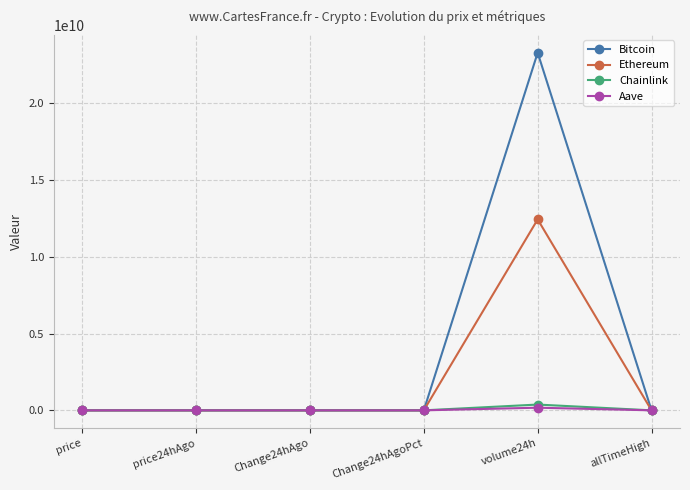

How many series are shown in this chart?

4